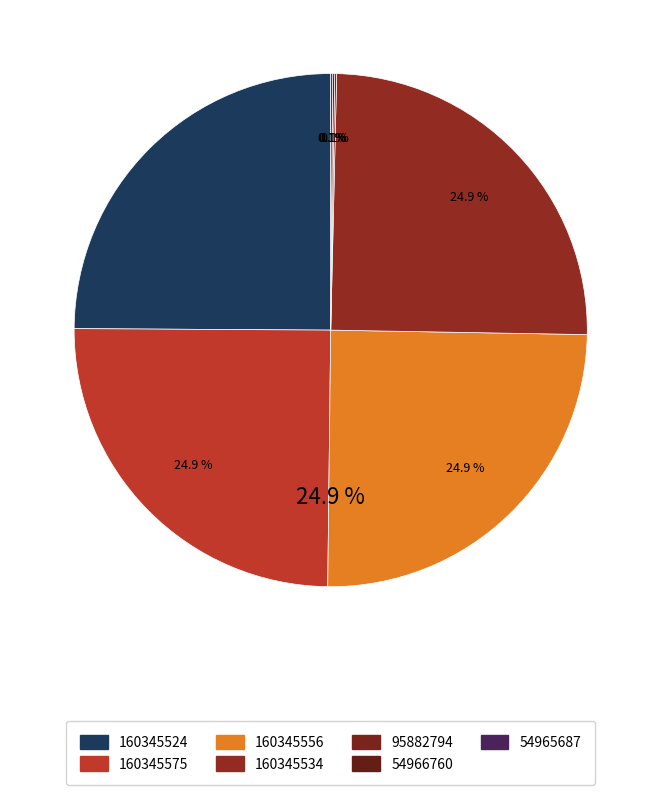

Count the number of slices in the pie.

7